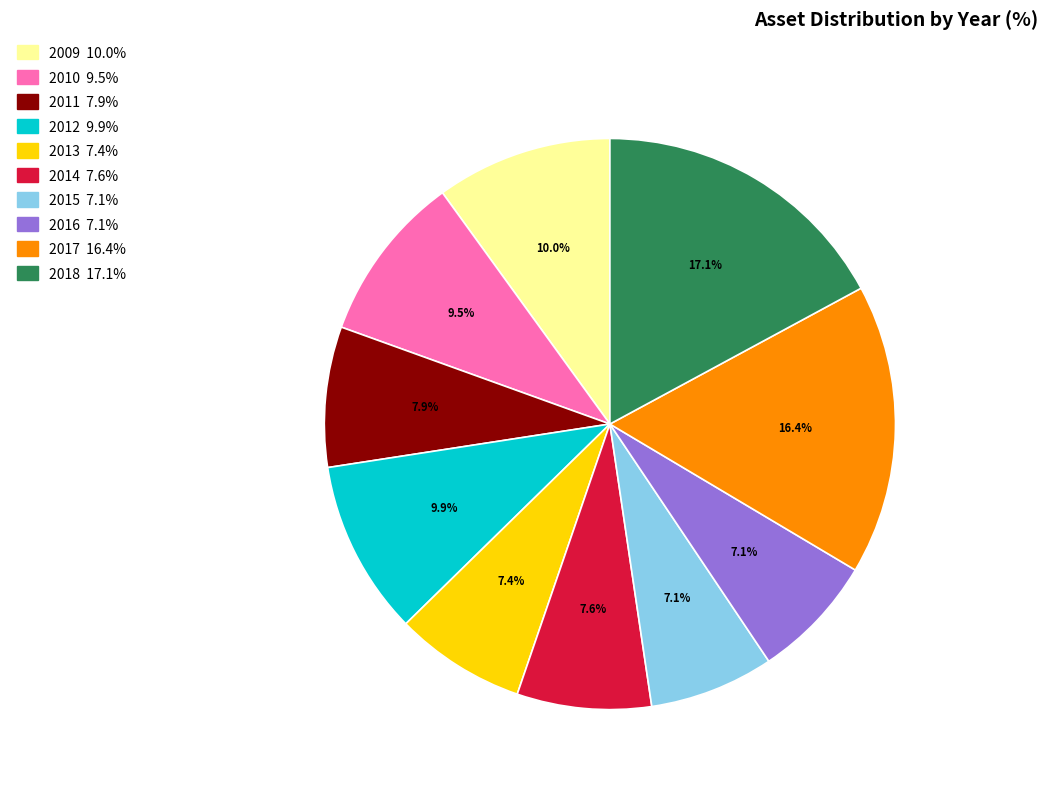

How many slices are in this pie chart?

10